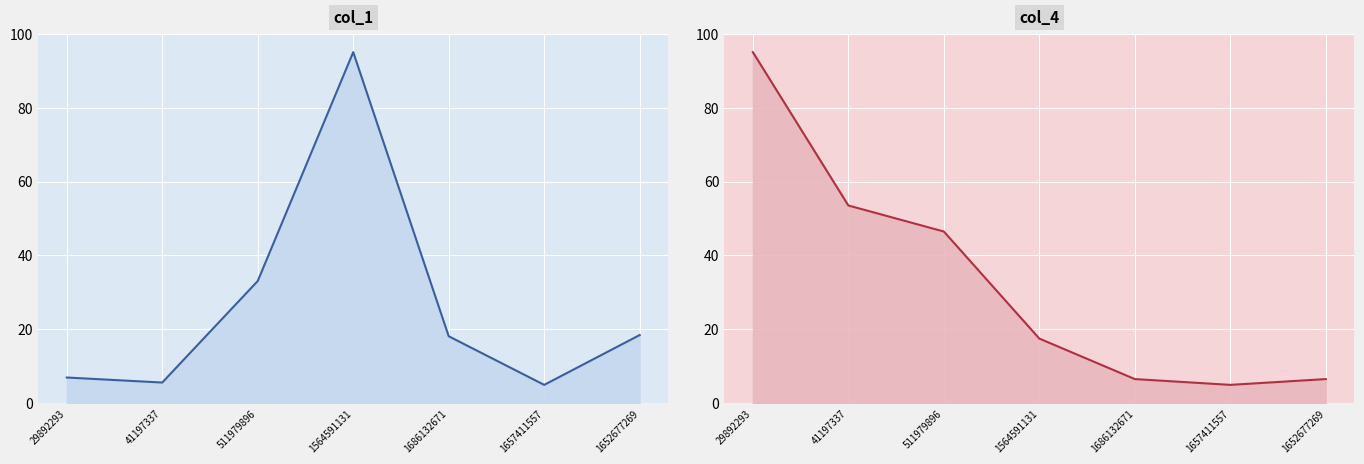

At which label does col_1 first exceed 18?

511979896